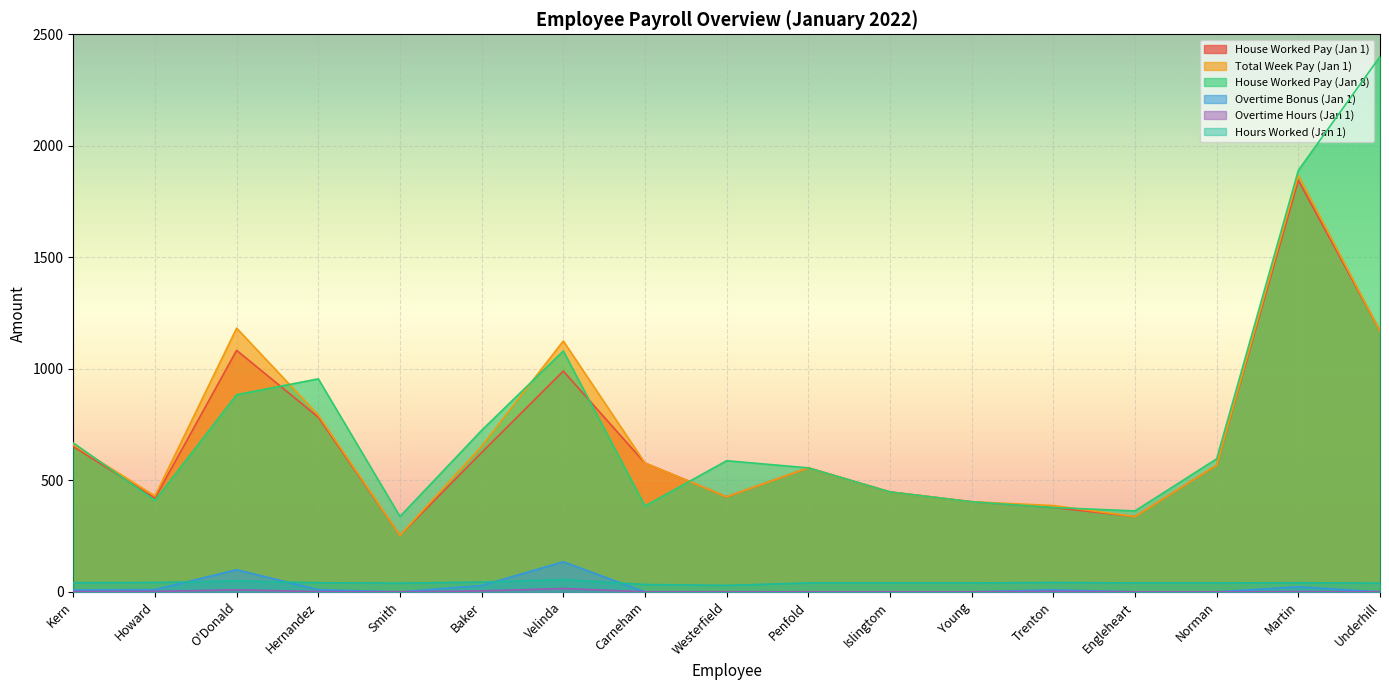

Which series has the largest total across all categories?

House Worked Pay (Jan 8)